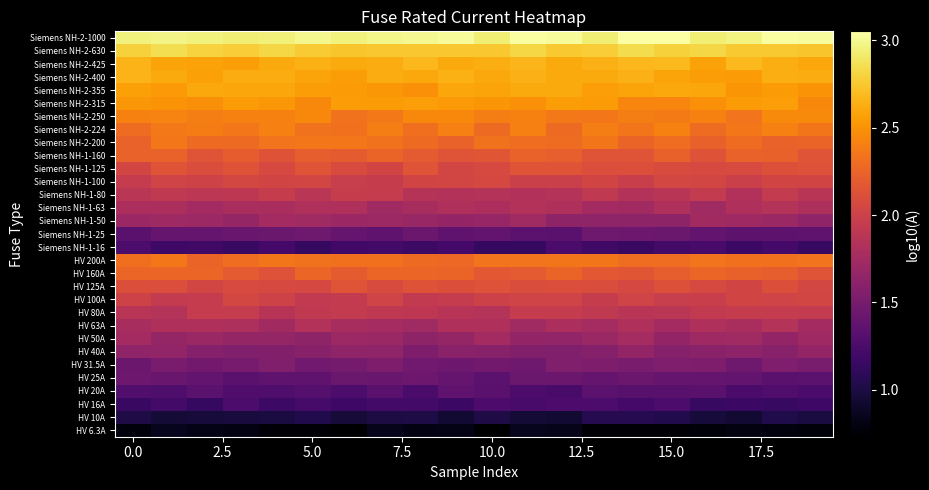

Reading right to left, transcribe all the data shown in this chart.

HV 6.3A: 0.8	0.8	0.8	0.8	0.8	0.8	0.8	0.8	0.9	0.7	0.8	0.8	0.8	0.7	0.8	0.8	0.8	0.8	0.9	0.8
HV 10A: 1.0	1.0	0.9	1.0	1.0	1.1	1.1	0.9	1.0	1.0	0.9	1.0	1.0	1.0	1.0	1.0	1.0	1.0	1.0	1.0
HV 16A: 1.2	1.1	1.2	1.1	1.3	1.2	1.3	1.3	1.2	1.3	1.2	1.2	1.2	1.2	1.2	1.2	1.3	1.1	1.2	1.2
HV 20A: 1.2	1.3	1.2	1.3	1.3	1.3	1.3	1.2	1.3	1.3	1.4	1.2	1.3	1.3	1.3	1.3	1.3	1.3	1.3	1.3
HV 25A: 1.3	1.3	1.4	1.4	1.4	1.4	1.4	1.4	1.4	1.3	1.4	1.4	1.4	1.4	1.4	1.4	1.3	1.4	1.4	1.4
HV 31.5A: 1.5	1.5	1.5	1.5	1.5	1.5	1.5	1.6	1.5	1.5	1.4	1.5	1.5	1.5	1.5	1.5	1.5	1.5	1.5	1.4
HV 40A: 1.7	1.6	1.6	1.6	1.6	1.7	1.6	1.5	1.6	1.6	1.6	1.5	1.6	1.6	1.6	1.6	1.5	1.6	1.7	1.6
HV 50A: 1.7	1.7	1.7	1.7	1.7	1.8	1.7	1.7	1.7	1.7	1.7	1.6	1.7	1.7	1.6	1.7	1.7	1.7	1.7	1.8
HV 63A: 1.7	1.9	1.8	1.8	1.8	1.8	1.8	1.8	1.7	1.8	1.8	1.7	1.8	1.8	1.8	1.7	1.8	1.8	1.8	1.8
HV 80A: 1.9	2.0	2.0	1.9	1.9	1.9	1.9	2.0	2.0	1.8	1.9	1.9	1.9	1.9	1.9	1.9	1.9	2.0	1.8	1.9
HV 100A: 2.0	2.0	2.0	2.0	2.0	2.0	2.0	2.0	2.0	2.0	2.0	1.9	2.0	1.9	1.9	2.0	2.0	2.0	1.9	2.0
HV 125A: 2.1	2.1	2.0	2.1	2.1	2.1	2.1	2.1	2.1	2.1	2.1	2.1	2.1	2.2	2.1	2.1	2.1	2.0	2.1	2.1
HV 160A: 2.1	2.2	2.2	2.3	2.2	2.2	2.2	2.2	2.2	2.2	2.2	2.3	2.3	2.2	2.3	2.1	2.2	2.3	2.3	2.3
HV 200A: 2.3	2.3	2.3	2.3	2.3	2.3	2.4	2.3	2.3	2.3	2.3	2.3	2.3	2.3	2.3	2.3	2.3	2.3	2.4	2.3
Siemens NH-1-16: 1.1	1.2	1.2	1.2	1.2	1.2	1.2	1.2	1.1	1.1	1.2	1.2	1.2	1.2	1.1	1.2	1.1	1.2	1.2	1.3
Siemens NH-1-25: 1.4	1.4	1.4	1.4	1.4	1.4	1.5	1.3	1.3	1.4	1.4	1.4	1.4	1.4	1.5	1.4	1.4	1.4	1.4	1.3
Siemens NH-1-50: 1.6	1.7	1.7	1.7	1.6	1.6	1.6	1.6	1.7	1.7	1.7	1.7	1.7	1.7	1.7	1.8	1.7	1.7	1.7	1.7
Siemens NH-1-63: 1.8	1.9	1.8	1.7	1.8	1.7	1.8	1.8	1.8	1.8	1.8	1.8	1.7	1.8	1.8	1.8	1.8	1.8	1.8	1.8
Siemens NH-1-80: 1.9	1.9	1.8	1.9	1.9	1.8	1.9	1.8	1.8	1.8	1.8	1.9	2.0	2.0	1.9	2.0	1.9	1.9	1.9	1.9
Siemens NH-1-100: 2.0	2.0	2.0	2.0	2.1	2.0	2.0	2.0	2.0	2.1	2.0	2.0	2.0	2.0	2.0	2.0	2.0	2.0	2.0	1.9
Siemens NH-1-125: 2.1	2.1	2.1	2.1	2.1	2.1	2.1	2.2	2.2	2.1	2.0	2.1	2.0	2.1	2.1	2.1	2.1	2.1	2.1	2.0
Siemens NH-1-160: 2.1	2.2	2.2	2.1	2.2	2.1	2.1	2.2	2.2	2.2	2.2	2.2	2.3	2.2	2.2	2.1	2.2	2.1	2.2	2.2
Siemens NH-2-200: 2.2	2.2	2.3	2.2	2.3	2.2	2.4	2.3	2.3	2.3	2.2	2.3	2.3	2.4	2.4	2.3	2.3	2.3	2.4	2.2
Siemens NH-2-224: 2.4	2.4	2.4	2.3	2.4	2.4	2.4	2.3	2.4	2.3	2.4	2.3	2.4	2.3	2.3	2.4	2.4	2.4	2.4	2.3
Siemens NH-2-250: 2.5	2.5	2.3	2.4	2.4	2.4	2.4	2.4	2.4	2.4	2.4	2.5	2.4	2.3	2.4	2.4	2.4	2.4	2.4	2.4
Siemens NH-2-315: 2.5	2.6	2.5	2.5	2.4	2.4	2.5	2.6	2.5	2.5	2.5	2.6	2.5	2.5	2.5	2.5	2.5	2.5	2.5	2.5
Siemens NH-2-355: 2.5	2.5	2.5	2.6	2.6	2.6	2.6	2.6	2.6	2.6	2.6	2.5	2.5	2.5	2.5	2.6	2.6	2.6	2.5	2.6
Siemens NH-2-400: 2.6	2.6	2.5	2.6	2.6	2.6	2.6	2.6	2.6	2.6	2.6	2.6	2.6	2.5	2.6	2.6	2.6	2.6	2.6	2.7
Siemens NH-2-425: 2.6	2.6	2.7	2.6	2.7	2.7	2.6	2.6	2.7	2.6	2.6	2.7	2.6	2.6	2.6	2.6	2.6	2.6	2.6	2.7
Siemens NH-2-630: 2.7	2.8	2.8	2.8	2.8	2.8	2.8	2.8	2.8	2.7	2.8	2.7	2.7	2.7	2.8	2.8	2.8	2.8	2.9	2.8
Siemens NH-2-1000: 3.0	3.0	3.0	2.9	3.1	3.0	2.9	3.0	3.0	2.9	3.0	3.0	3.0	3.0	3.0	2.9	2.9	3.0	3.0	3.0